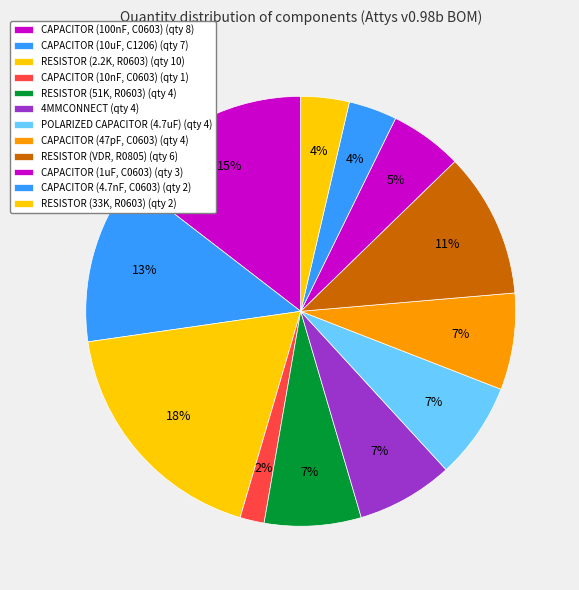

How many segments does this pie chart have?

12